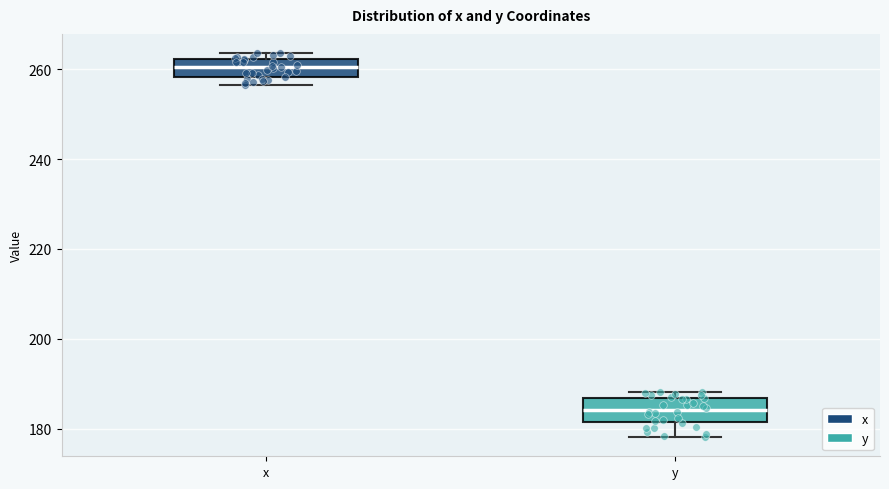

Reading left to right, read every box against the y-axis: the position of its median line, the range the box covers, and the ends of its whiskers. The values are not printed on the chart, so give them approximately, as read against the axis.

x: median 260, box 258 to 262, whiskers 256 to 264
y: median 184, box 182 to 186, whiskers 178 to 188